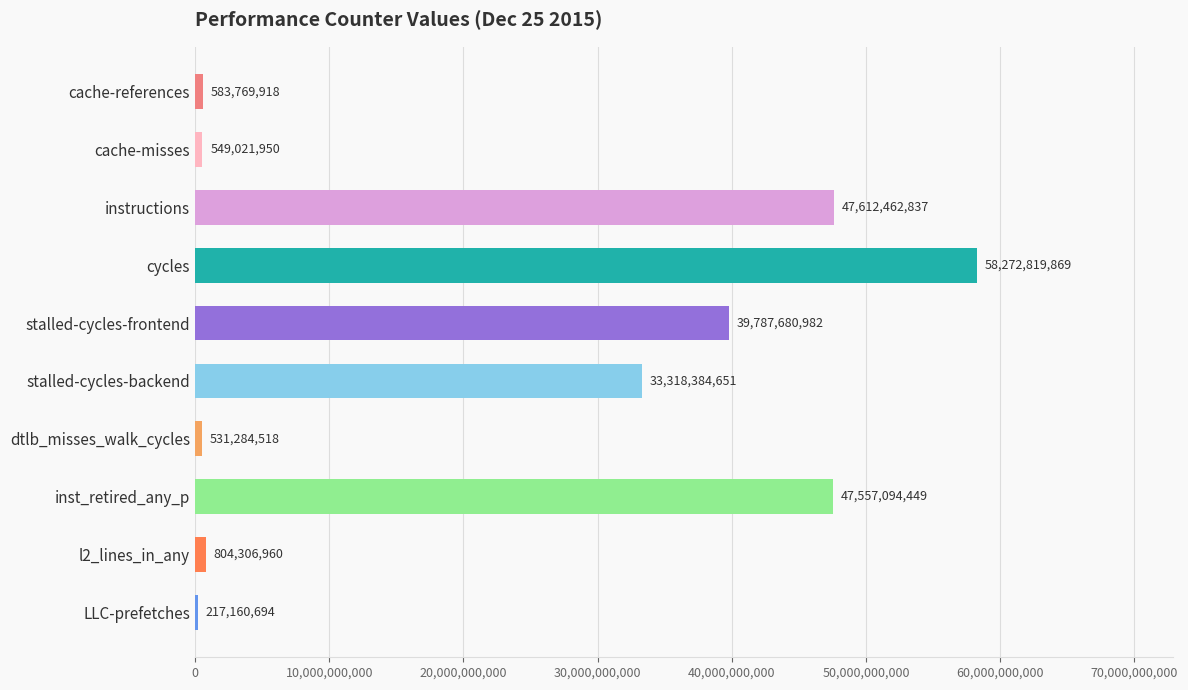

Which category has the highest value across all series?

cycles